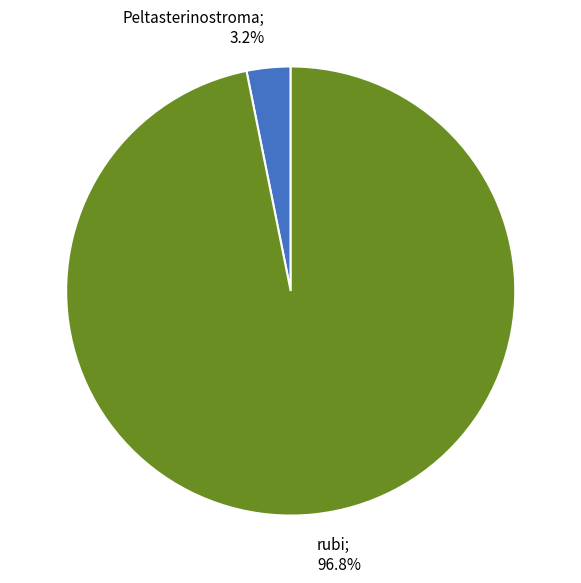

Does any single category account for the majority?

Yes